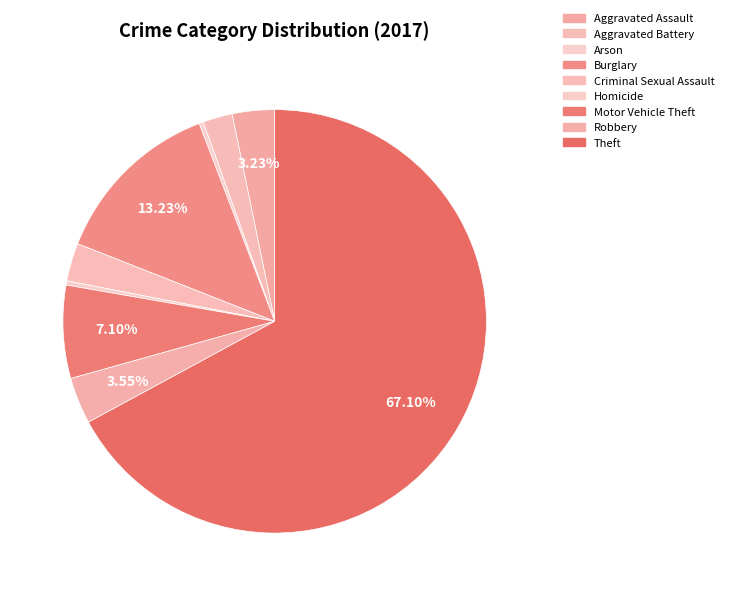

What is the largest slice in the pie chart?

Theft